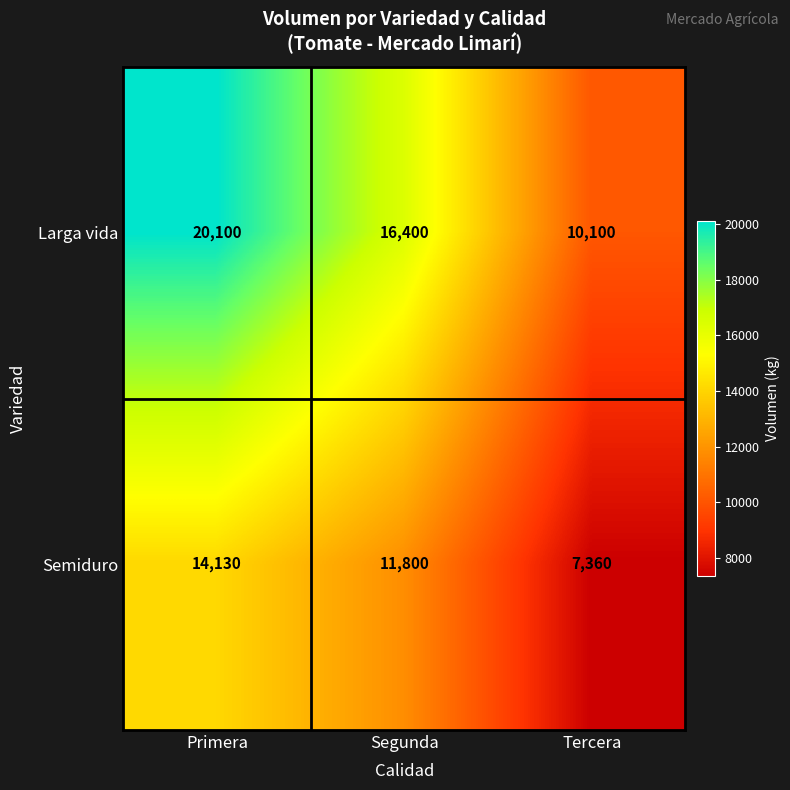

List the series in order of their peak value, highest first.

Larga vida, Semiduro